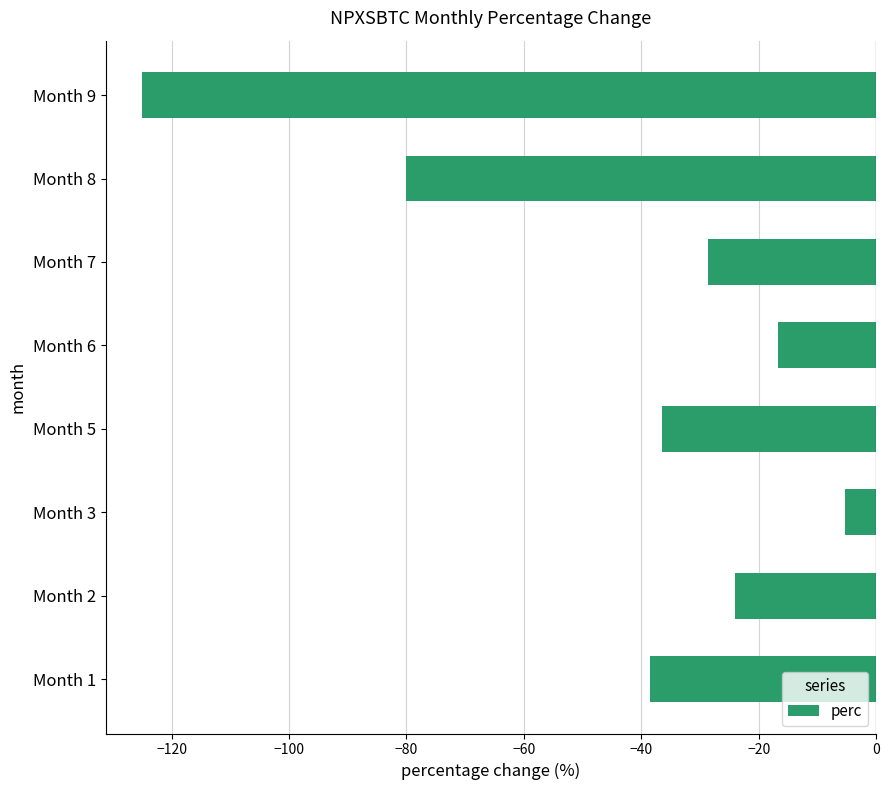

What is the minimum value shown in the chart?

-125.0